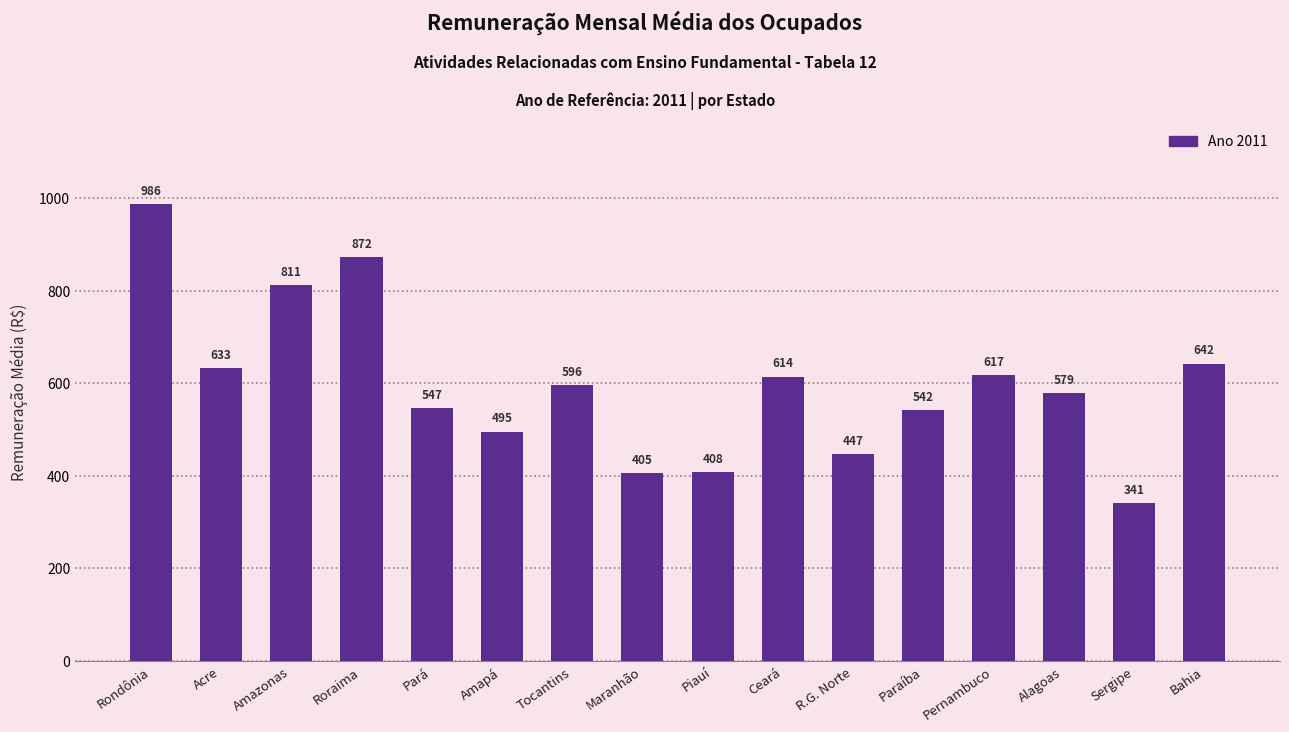

What is the value of the 14th bar from the left?

578.9